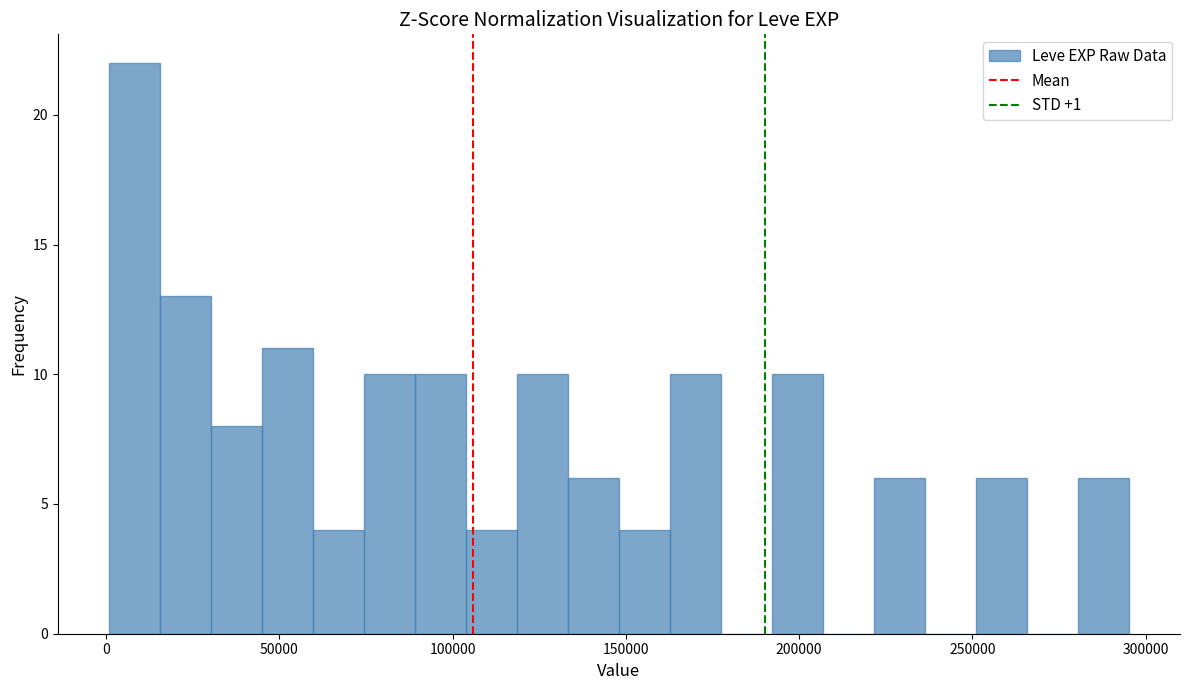

Around what value on the x-axis is the tallest bar? Give the approximate position of its centre, as read against the axis.

10000